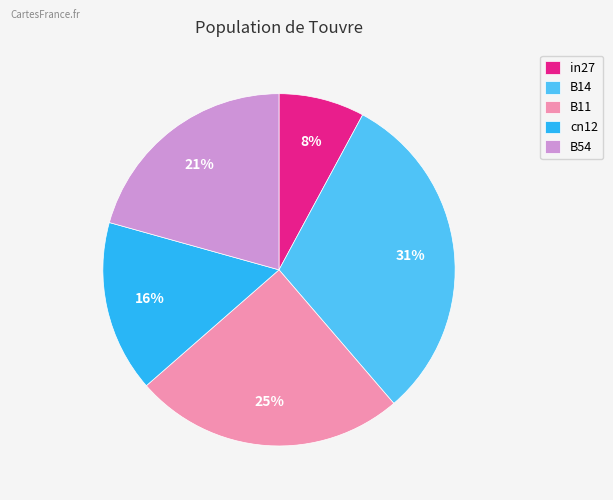

Which category has the smallest portion of the pie?

in27